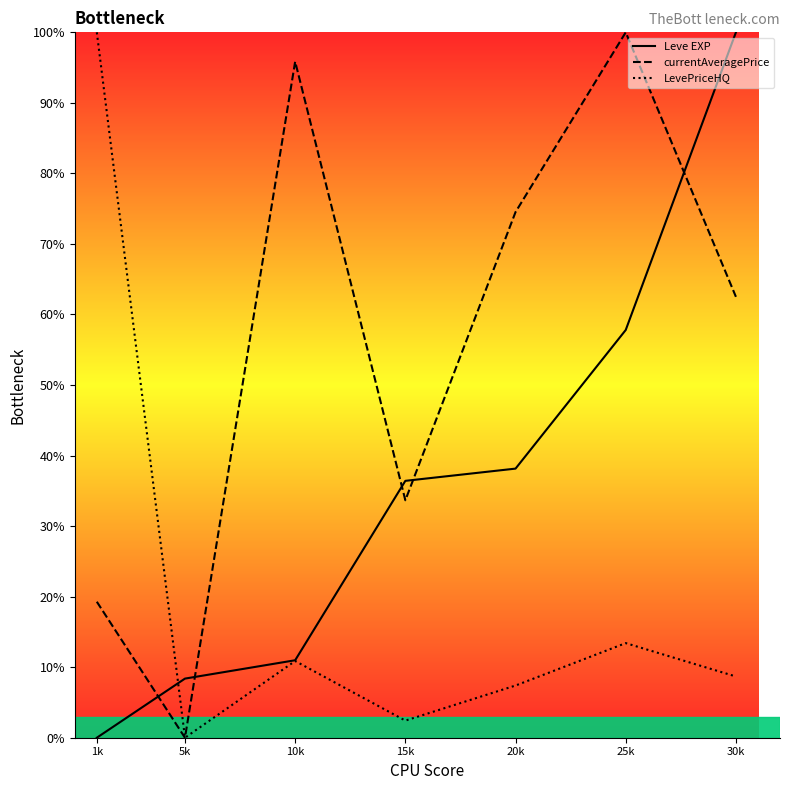

At which category is the sum across all series the highest?

25k